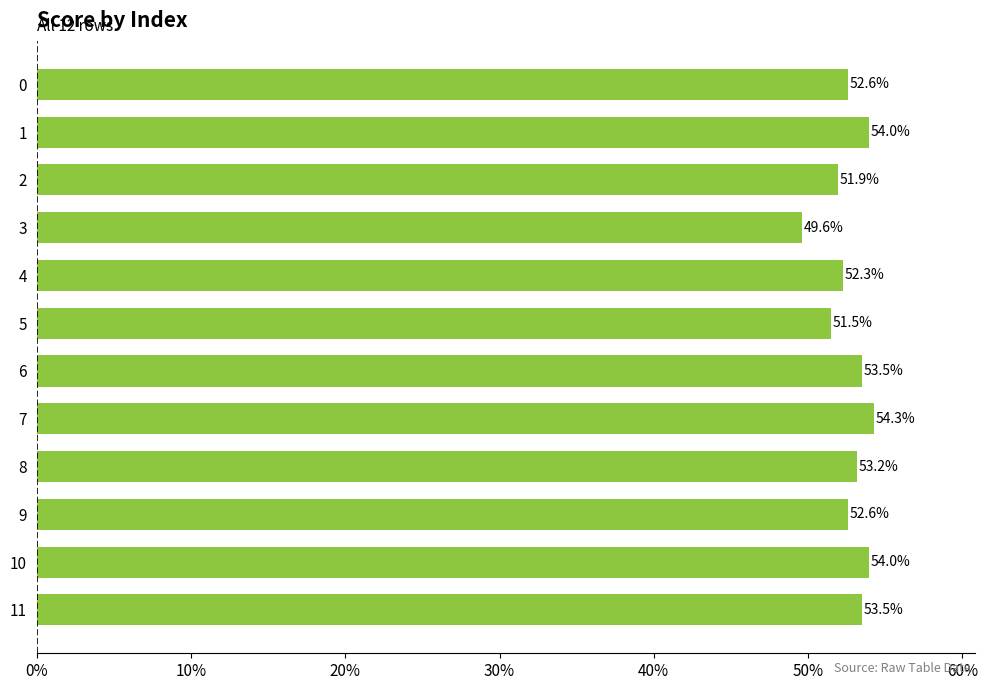

What is the sum of all values?

6.3